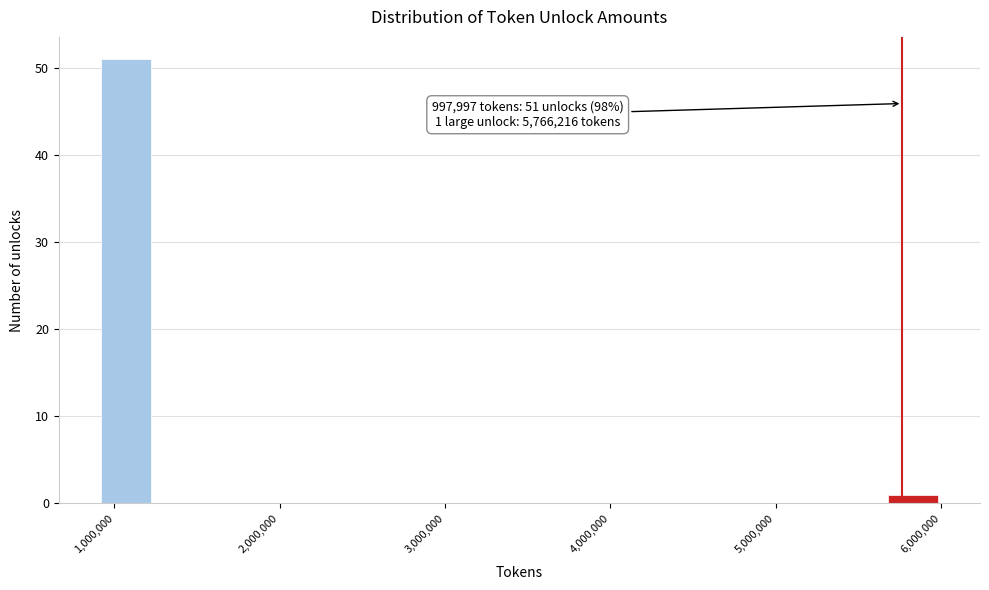

Around what value on the x-axis is the tallest bar? Give the approximate position of its centre, as read against the axis.

1100000